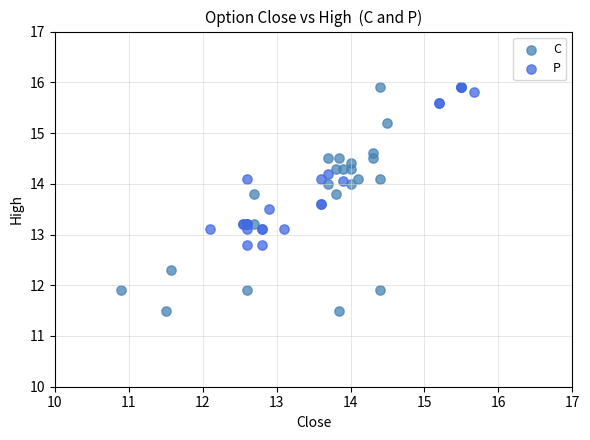

Which series has the largest Y range (max minus min)?

C